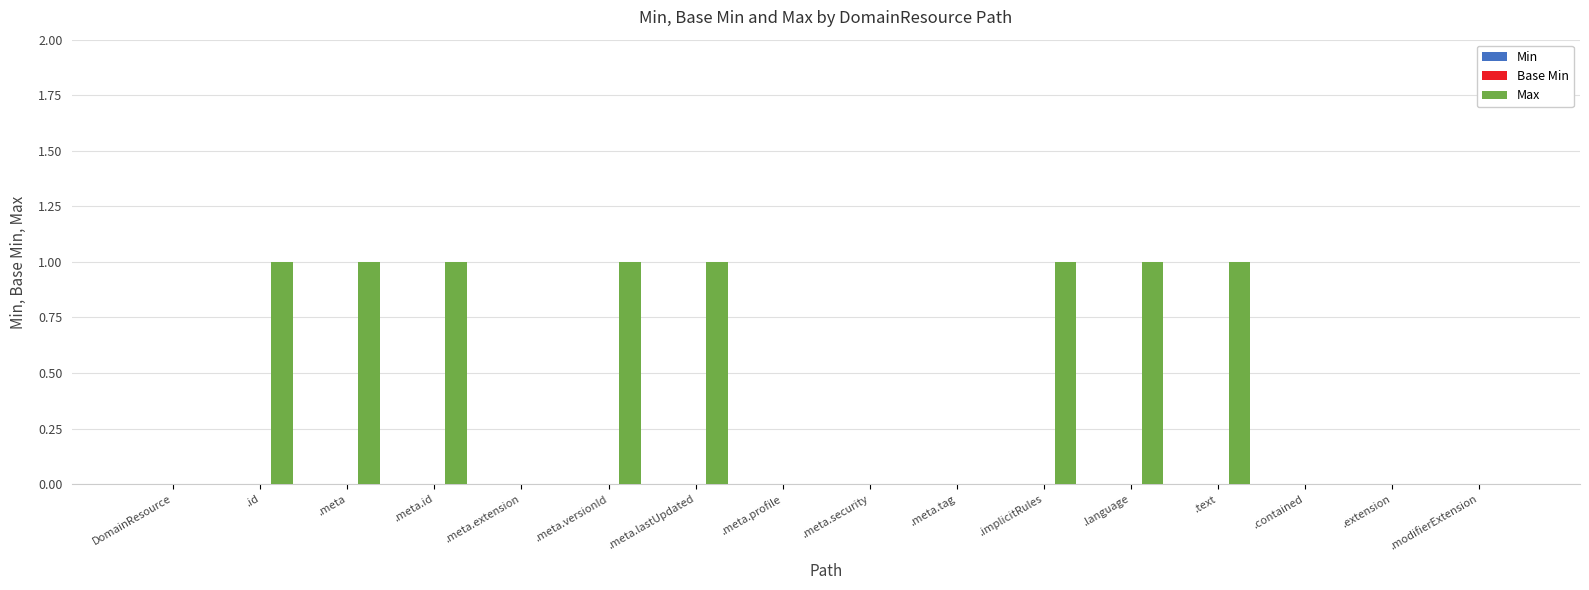

Which has a higher value, .language or .extension?

.language